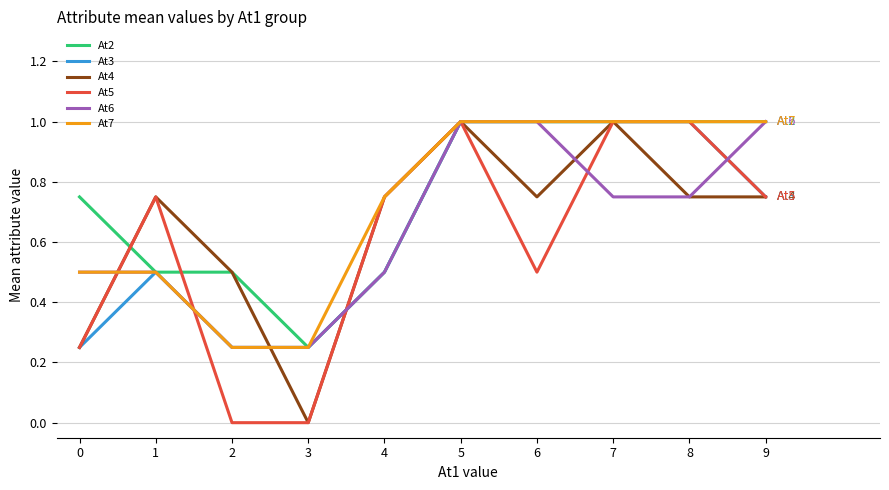

Is the value of At4 at 4 greater than the value of At5 at 6?

Yes